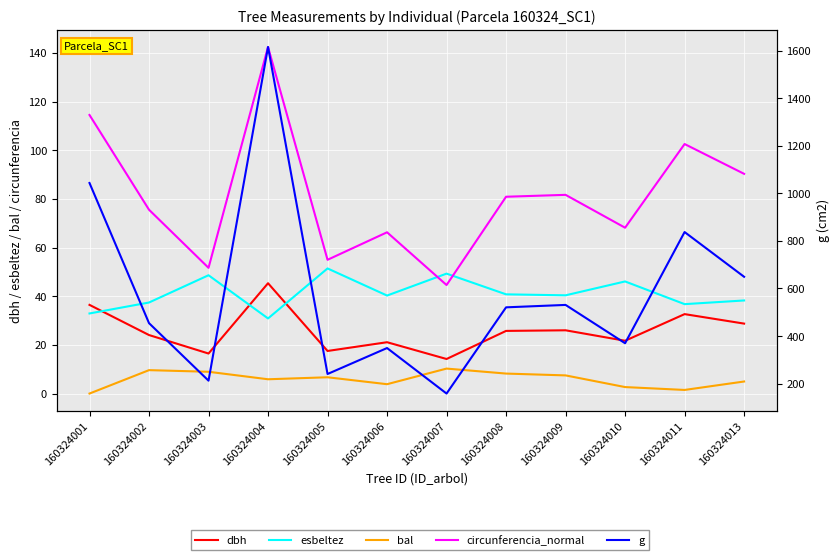

True or false: circunferencia_normal has a value of 44.6 at 160324007.

True